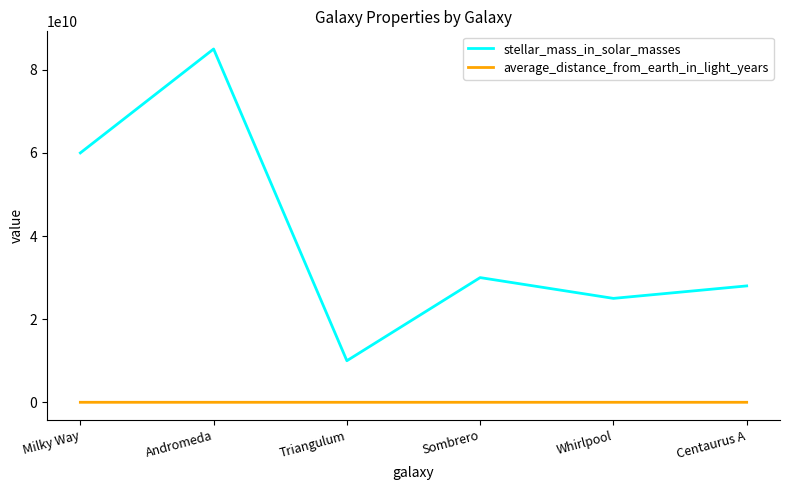

At which category is the sum across all series the highest?

Andromeda